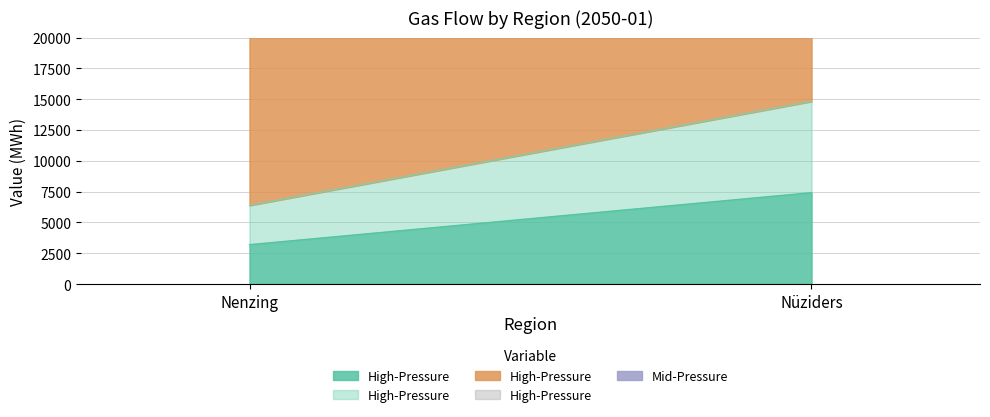

At which label is Gas|Demand|Supplied|High-Pressure closest to 5304?

Nenzing